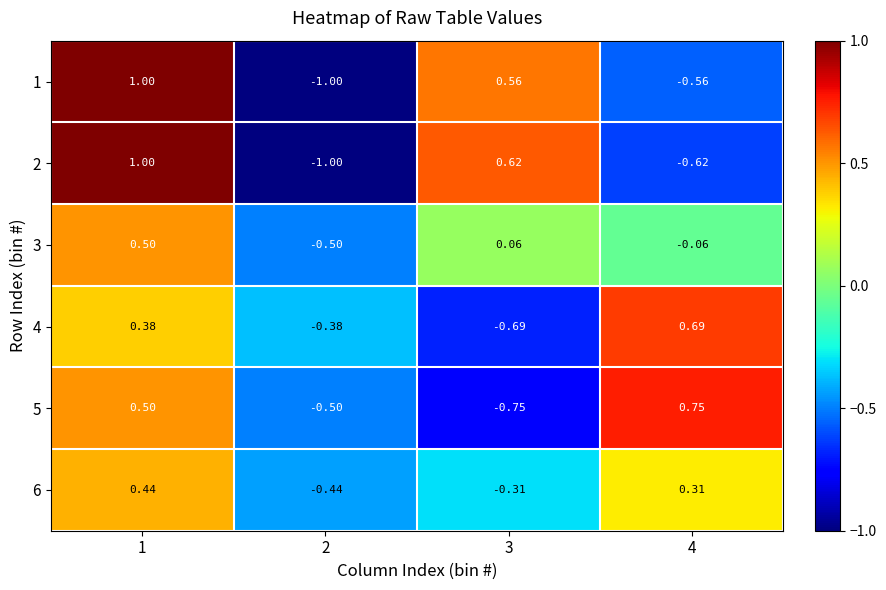

Is the value of 2 at 1 greater than the value of 1 at 3?

Yes